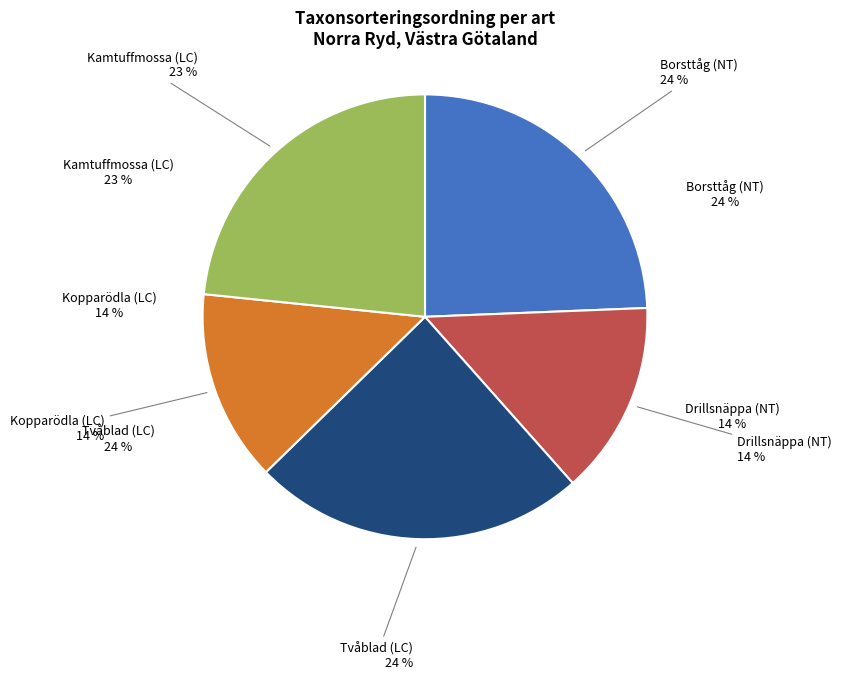

To the nearest percent, what is the average slice percentage?

20%